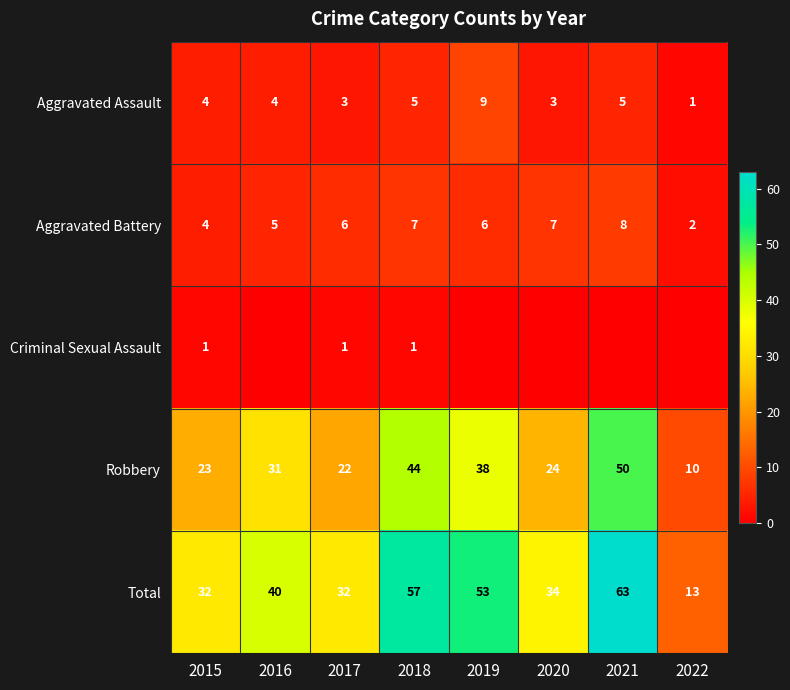

What is the spread (max minus min) of values at 2017?

31